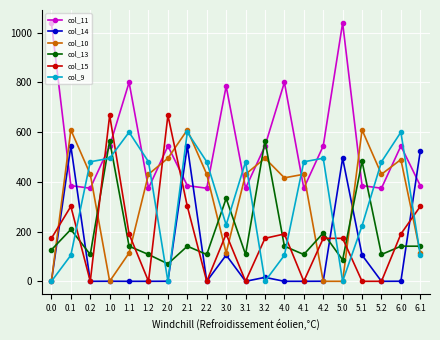

Does the chart have visible grid lines?

Yes